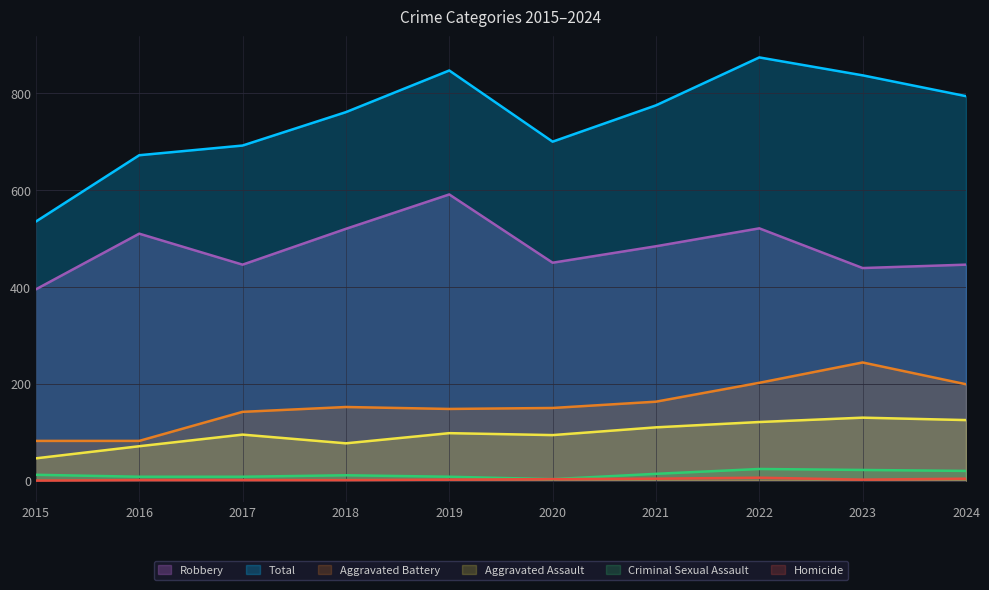

List the series in order of their peak value, lowest first.

Homicide, Criminal Sexual Assault, Aggravated Assault, Aggravated Battery, Robbery, Total